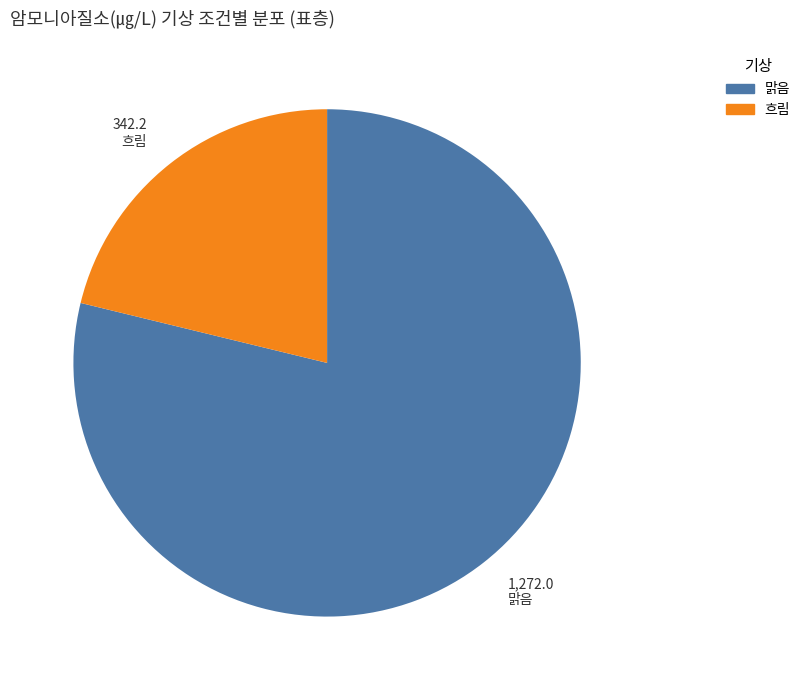

Between 맑음 and 흐림, which is larger?

맑음